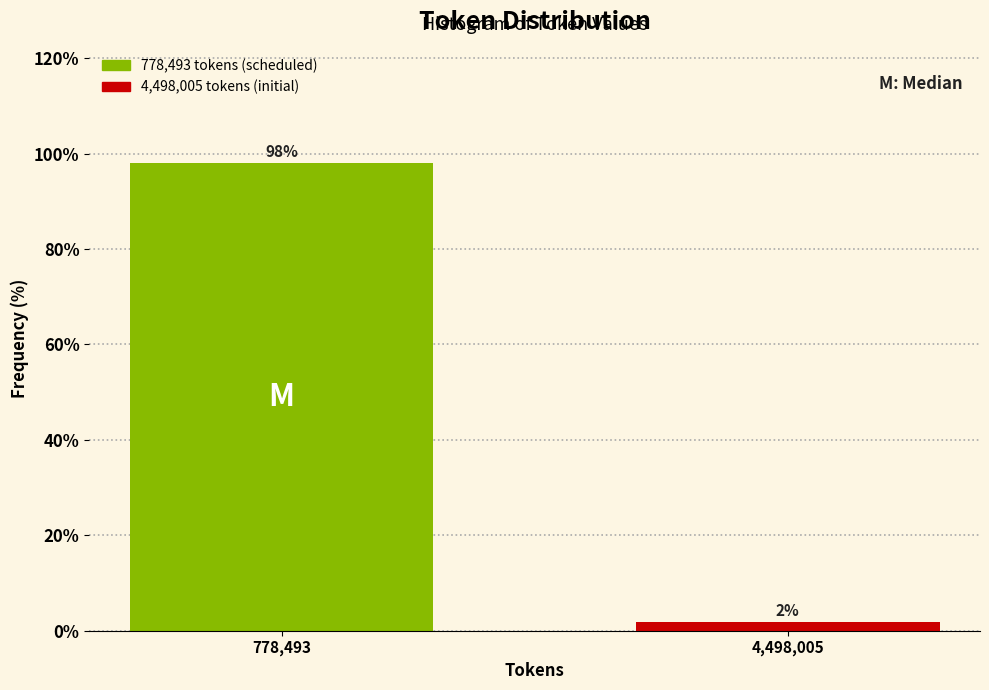

What is the label of the 2nd bar from the left?

4,498,005